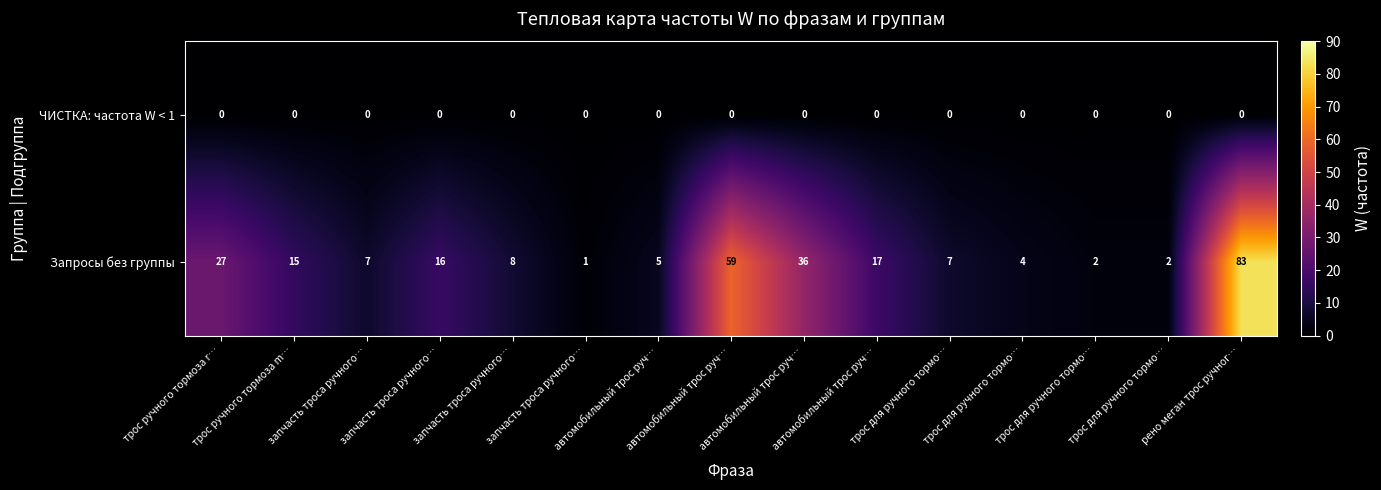

How many data points does each series have?

15